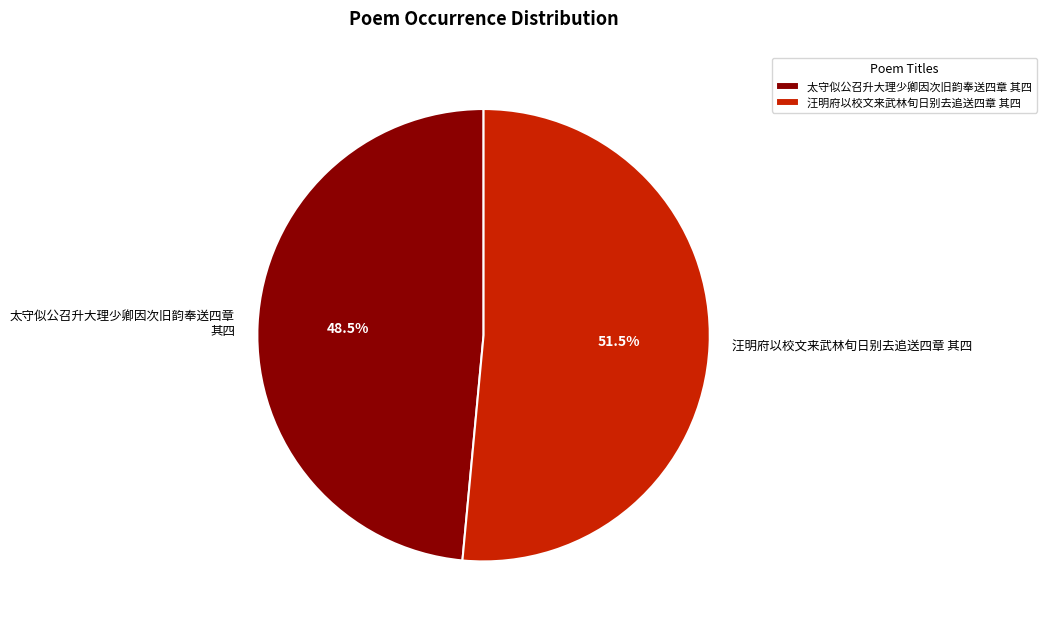

Is there a majority slice in this chart?

Yes